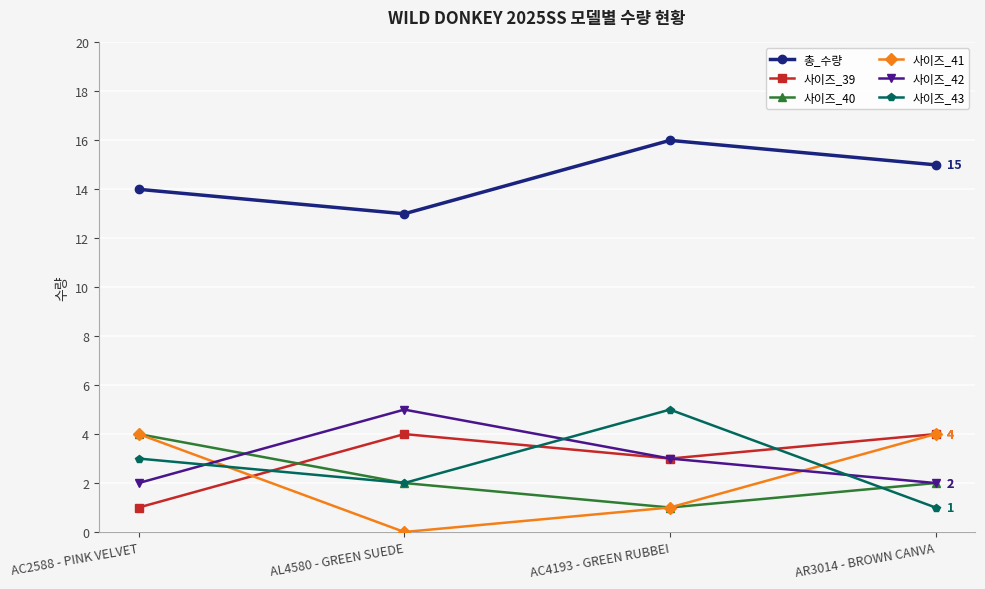

What is the spread (max minus min) of values at AC2588 - PINK VELVET?

13